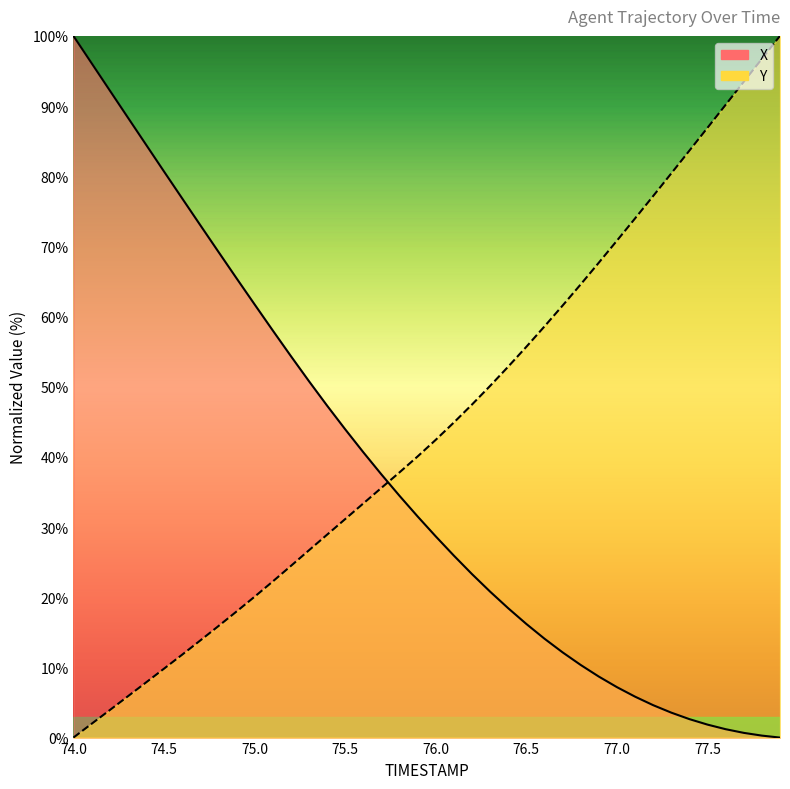

What is the value of the Y point at the 24th from the left?

50.1